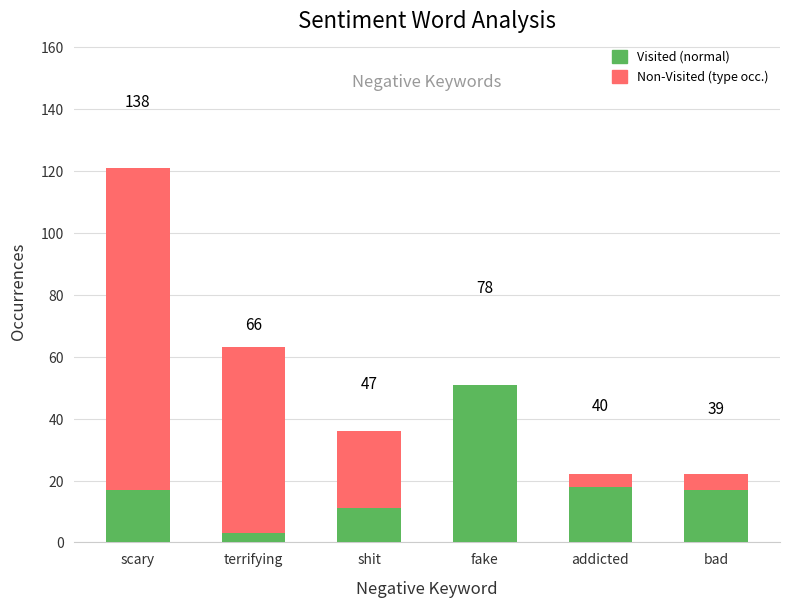

List the labels in order of Visited (normal) value, largest first.

fake, addicted, scary, bad, shit, terrifying